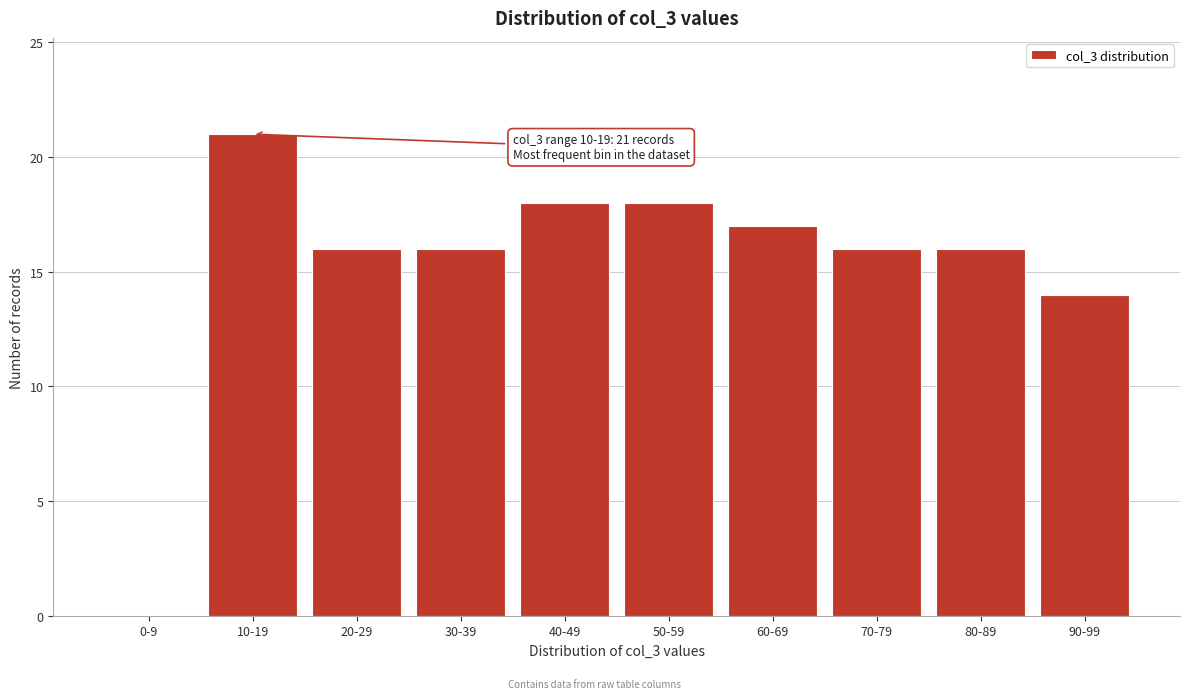

Reading right to left, list all the values displayed in this chart.

90-99=14	80-89=16	70-79=16	60-69=17	50-59=18	40-49=18	30-39=16	20-29=16	10-19=21	0-9=0